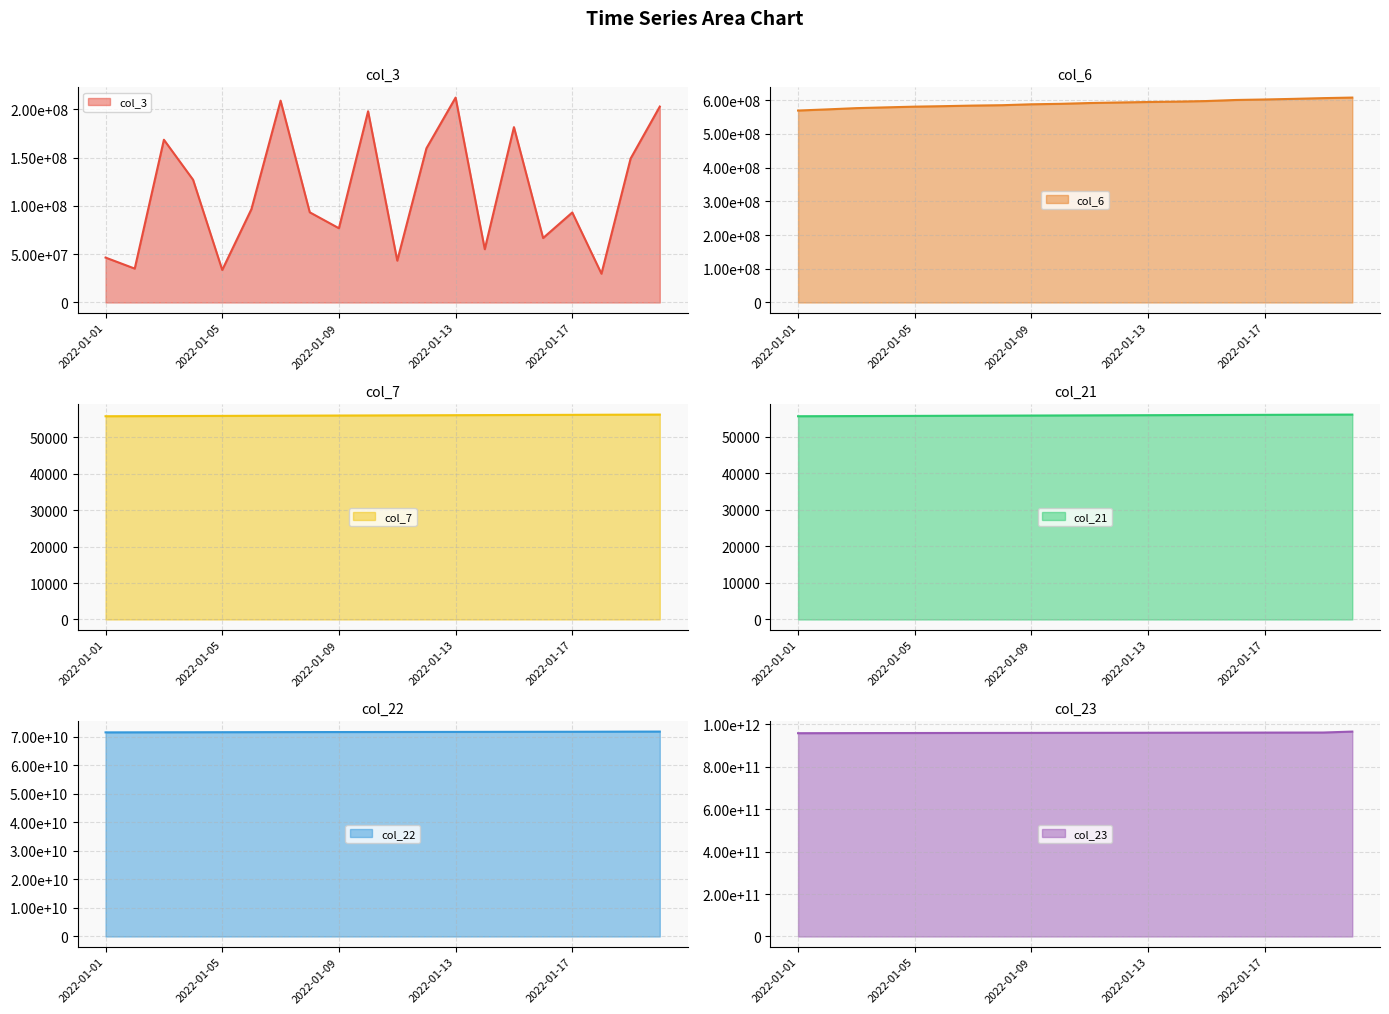

Rank the categories by col_3 value from highest to lowest.

2022-01-13, 2022-01-07, 2022-01-20, 2022-01-10, 2022-01-15, 2022-01-03, 2022-01-12, 2022-01-19, 2022-01-04, 2022-01-06, 2022-01-08, 2022-01-17, 2022-01-09, 2022-01-16, 2022-01-14, 2022-01-01, 2022-01-11, 2022-01-02, 2022-01-05, 2022-01-18